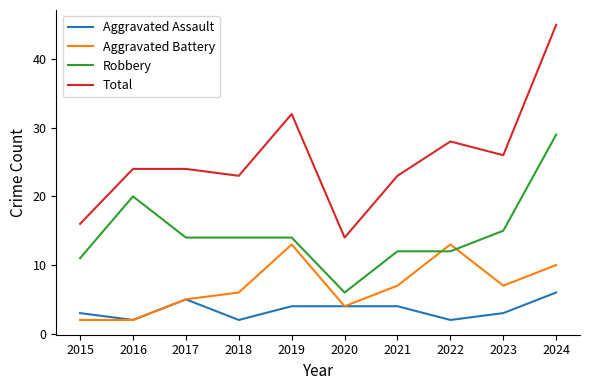

Which series has the largest range (max minus min)?

Total